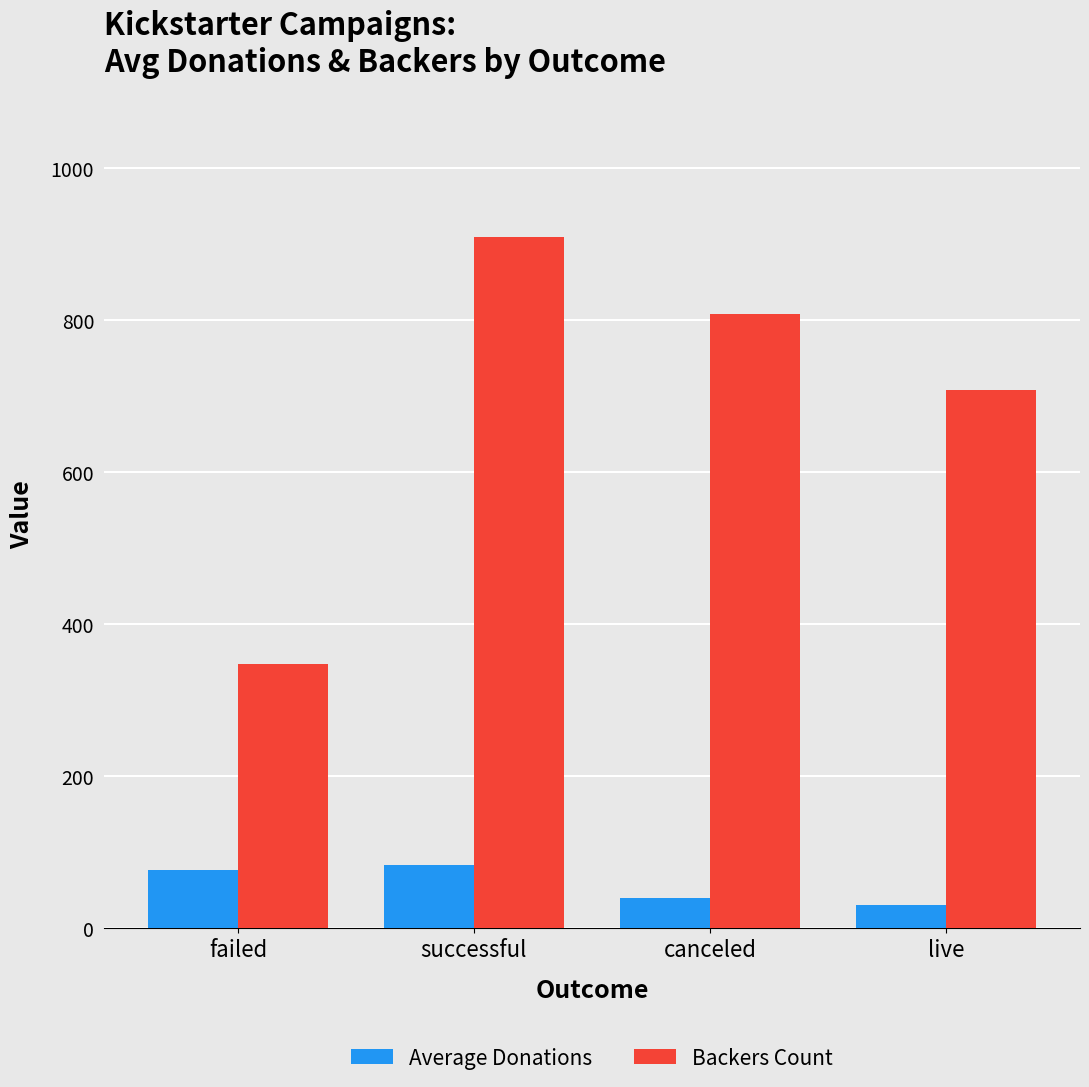

What is the lowest value of the Backers Count series?

347.3